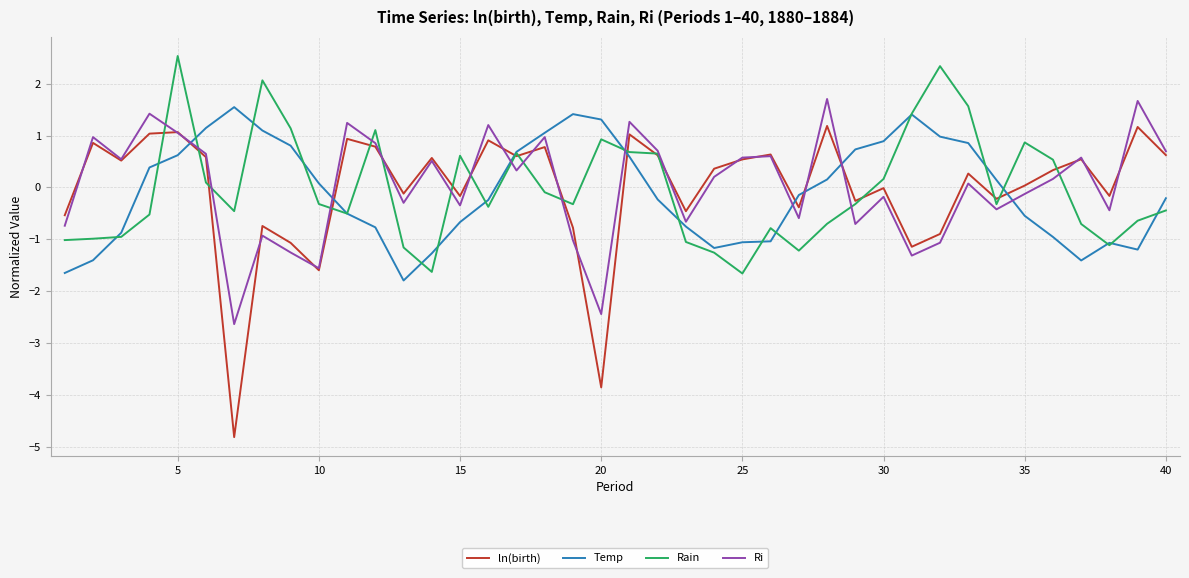

True or false: Rain has more than 1 points higher than both neighbors.

True